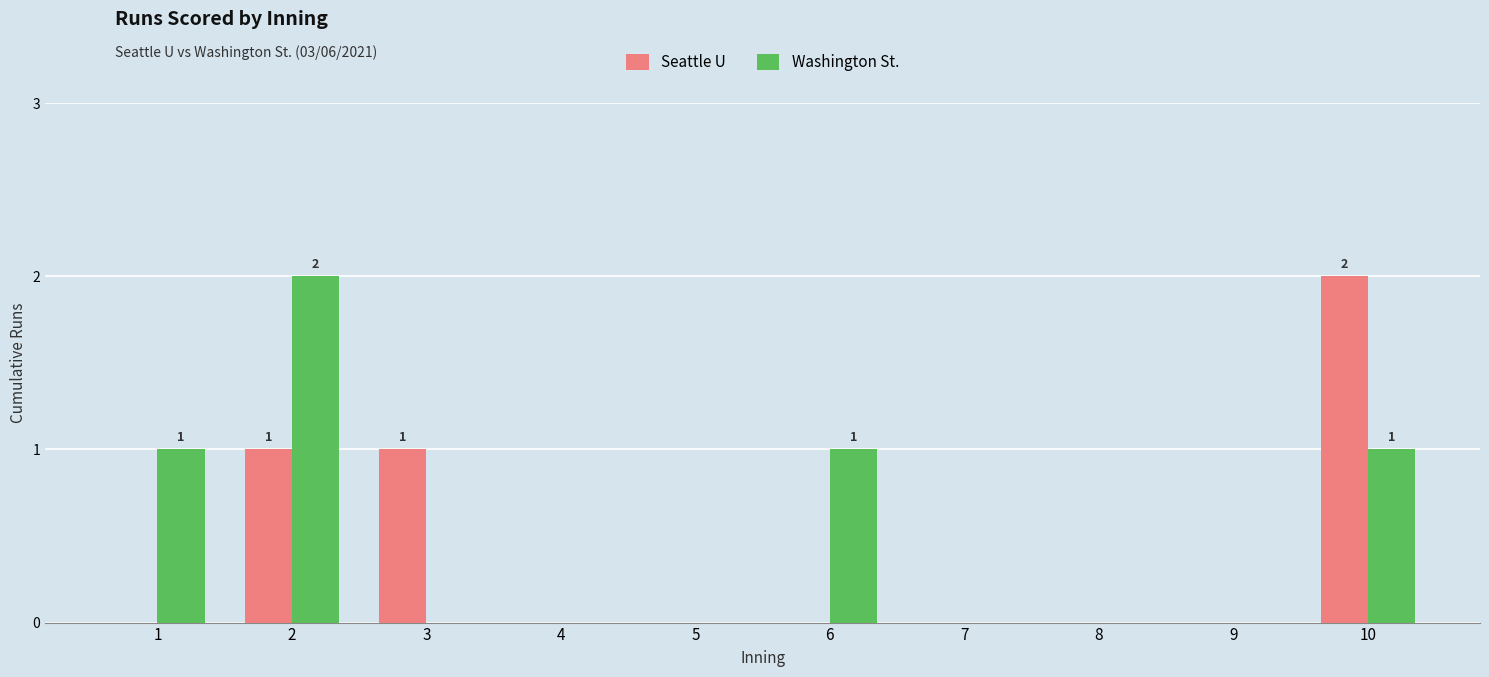

Which series has the largest total across all categories?

Washington St.